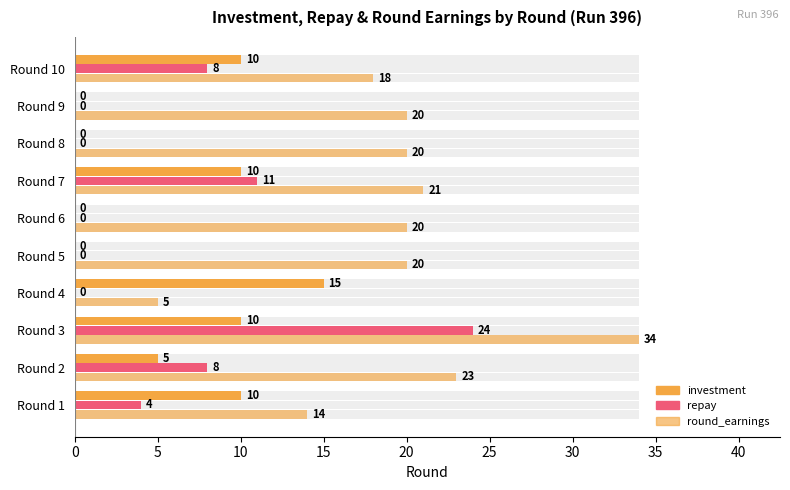

How many categories are shown in the chart?

10